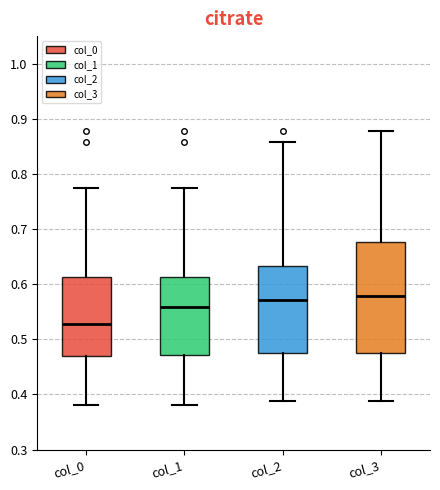

Reading left to right, read every box against the y-axis: the position of its median line, the range the box covers, and the ends of its whiskers. The values are not printed on the chart, so give them approximately, as read against the axis.

col_0: median 0.53, box 0.47 to 0.61, whiskers 0.38 to 0.77
col_1: median 0.56, box 0.47 to 0.61, whiskers 0.38 to 0.77
col_2: median 0.57, box 0.47 to 0.63, whiskers 0.39 to 0.86
col_3: median 0.58, box 0.47 to 0.68, whiskers 0.39 to 0.88